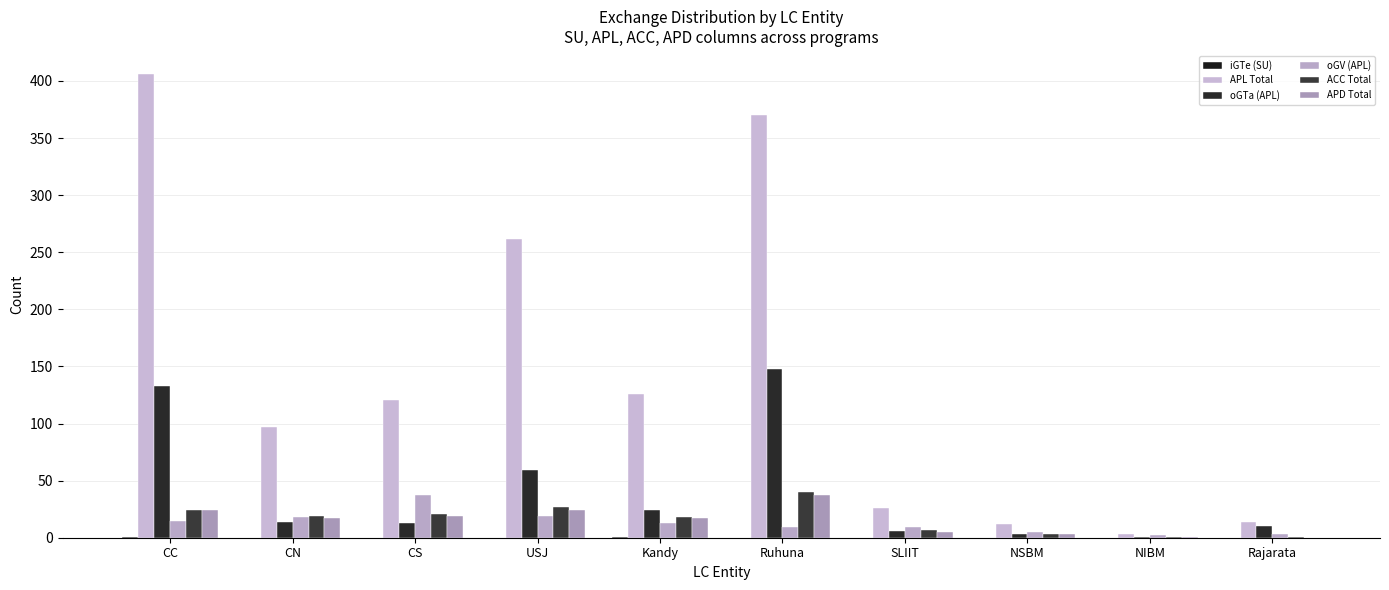

The iGTe (SU) series shows 2 at CC. True or false?

False